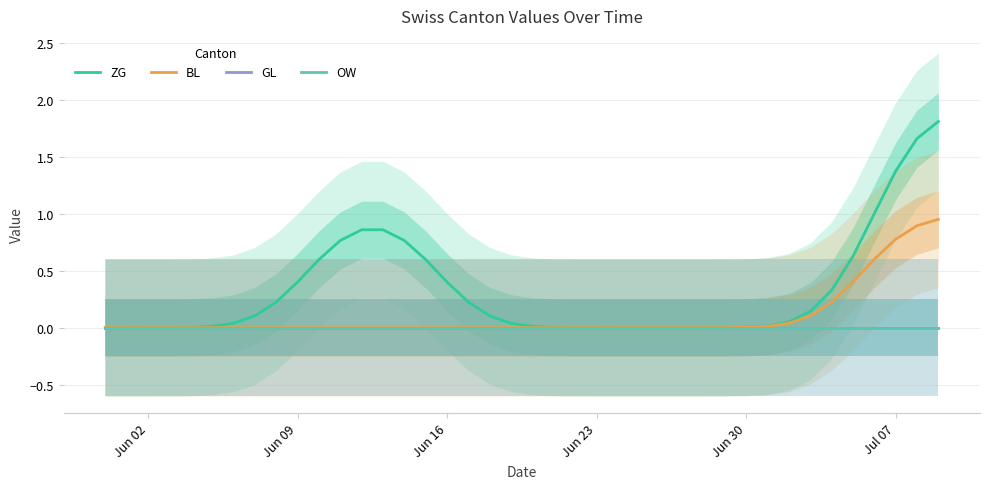

True or false: GL and OW intersect in this chart.

False